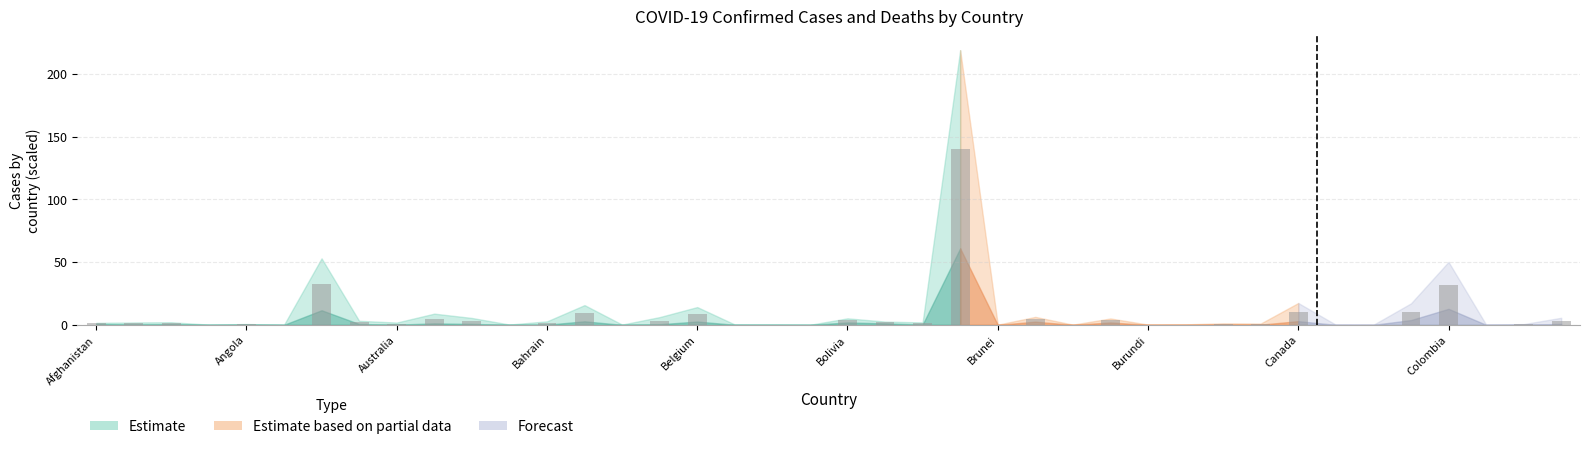

What is the sum of all values?

282.3